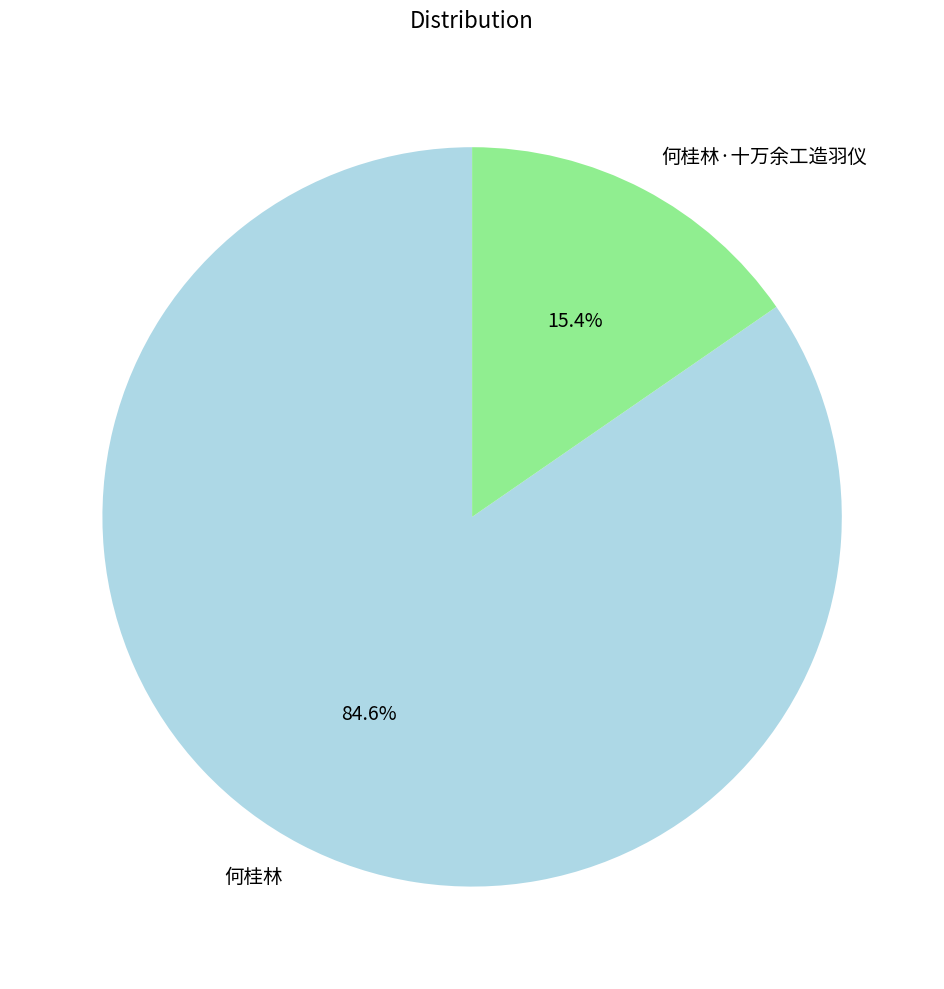

Is the sum of 何桂林 and 何桂林·十万余工造羽仪 greater than half?

Yes